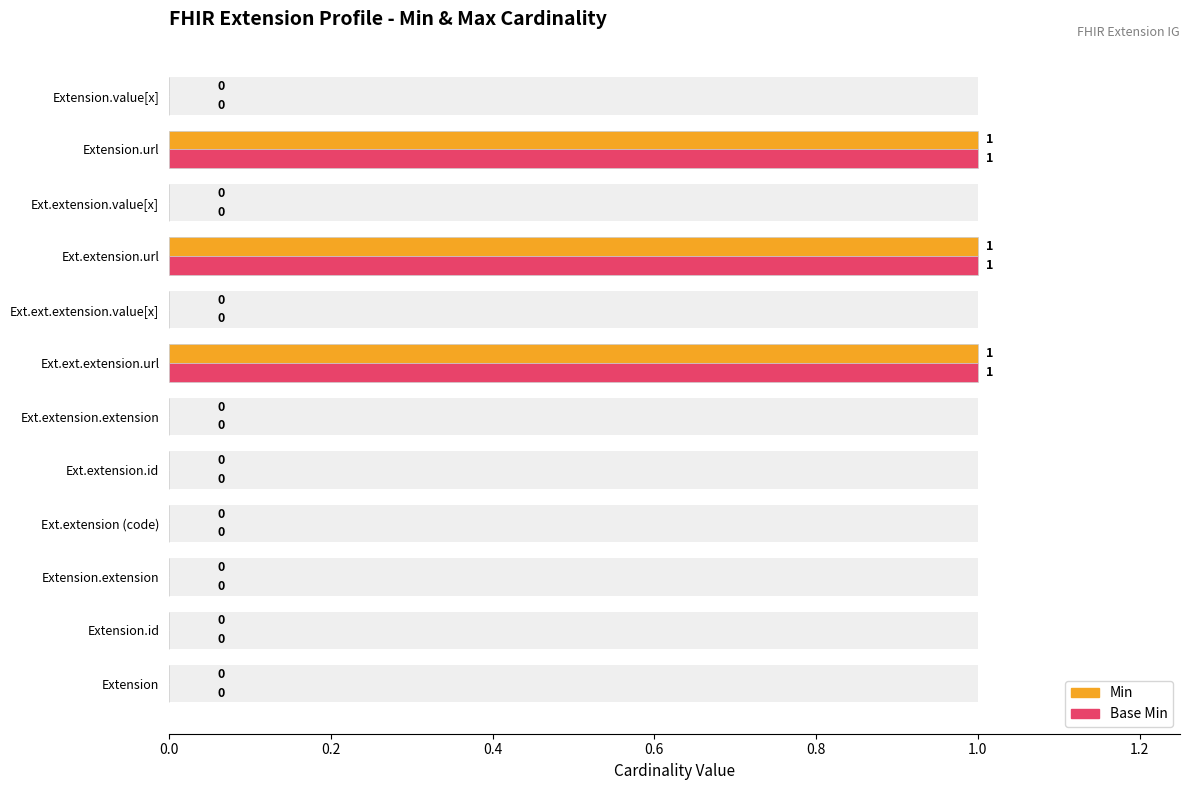

What is the value of the Min bar at the 11th from the left?

1